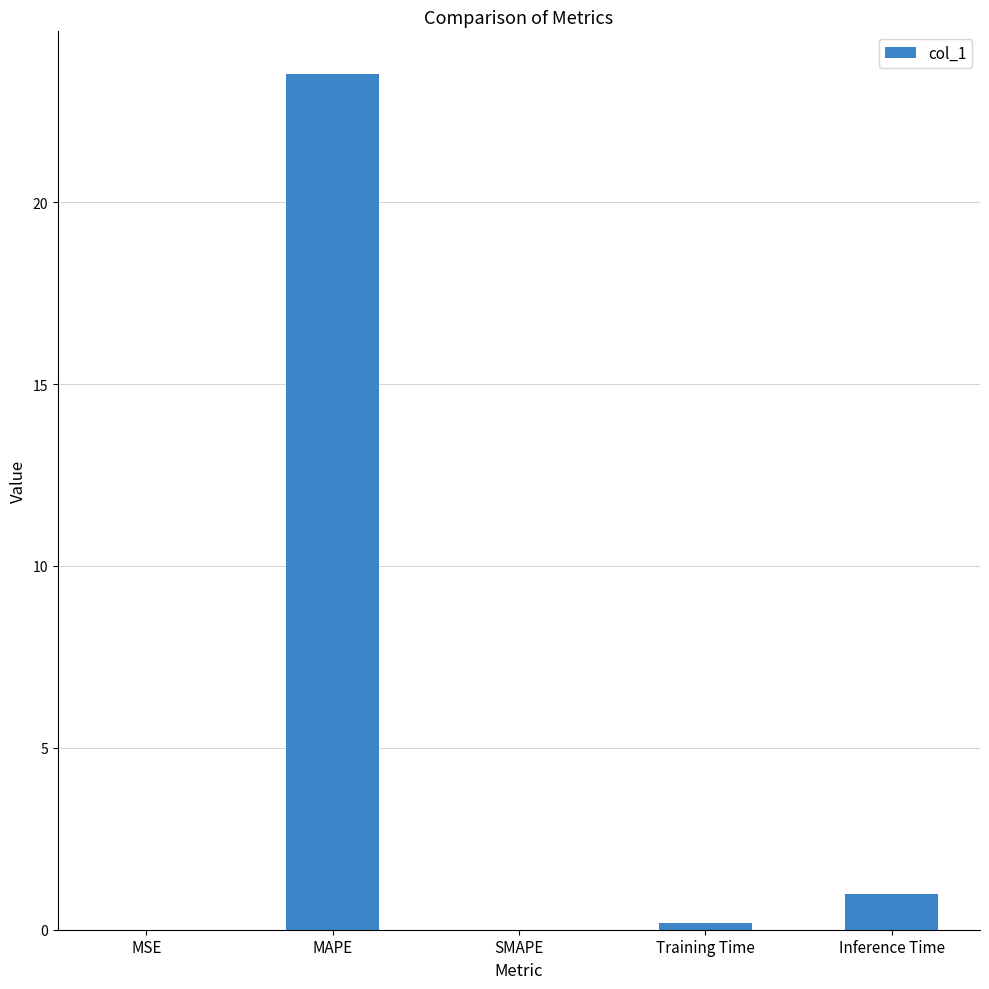

Which has a higher value, Inference Time or MAPE?

MAPE